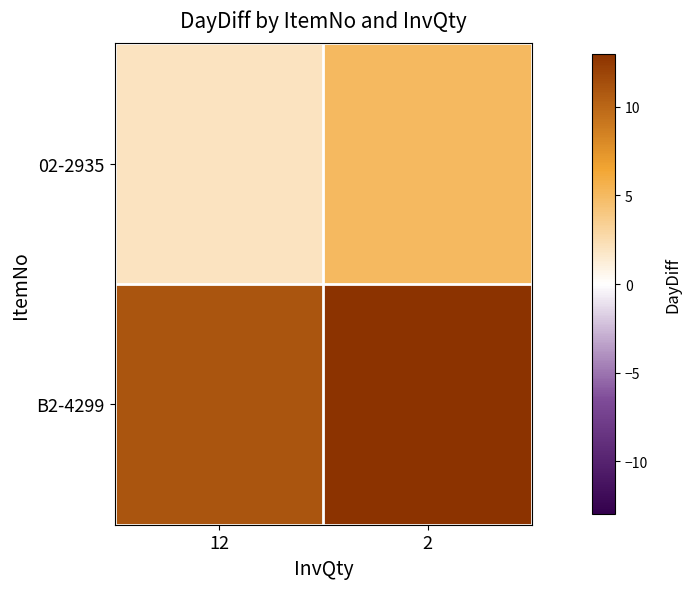

At which category is the sum across all series the highest?

2